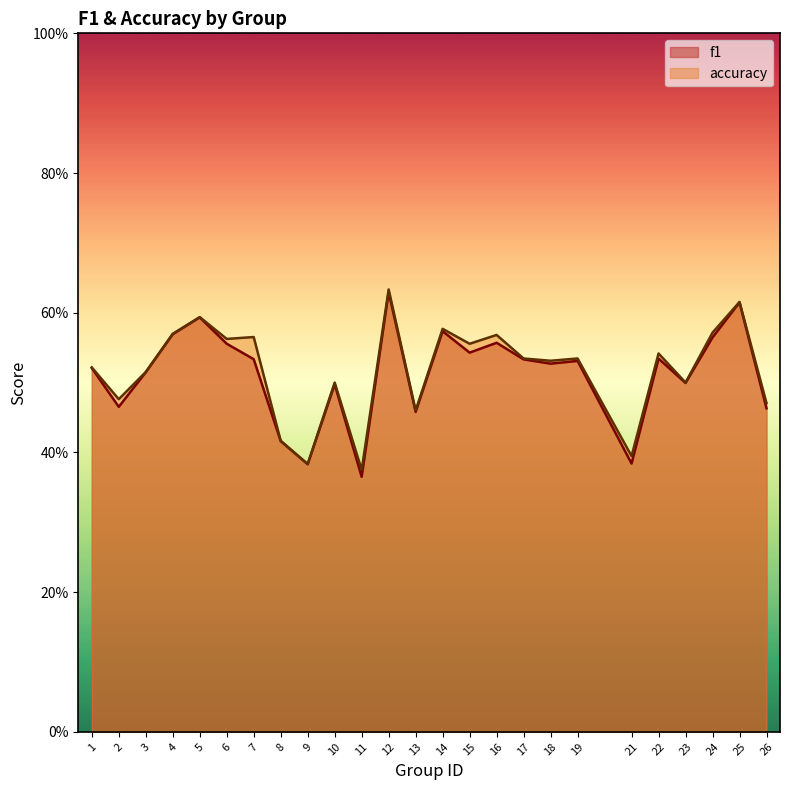

How many interior local peaks does the f1 series have?

8